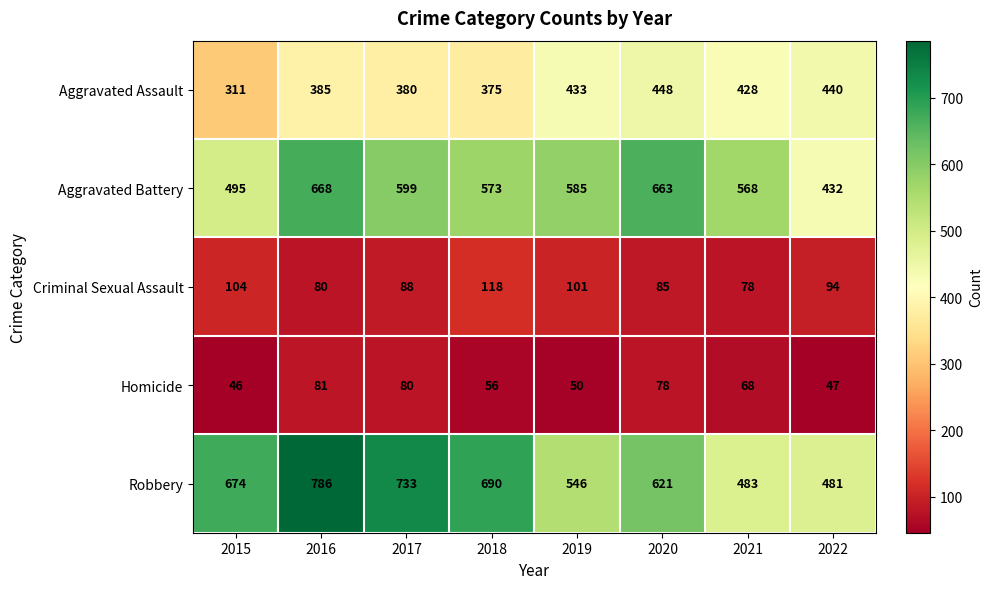

What is the difference between the Aggravated Assault values at 2016 and 2017?

5